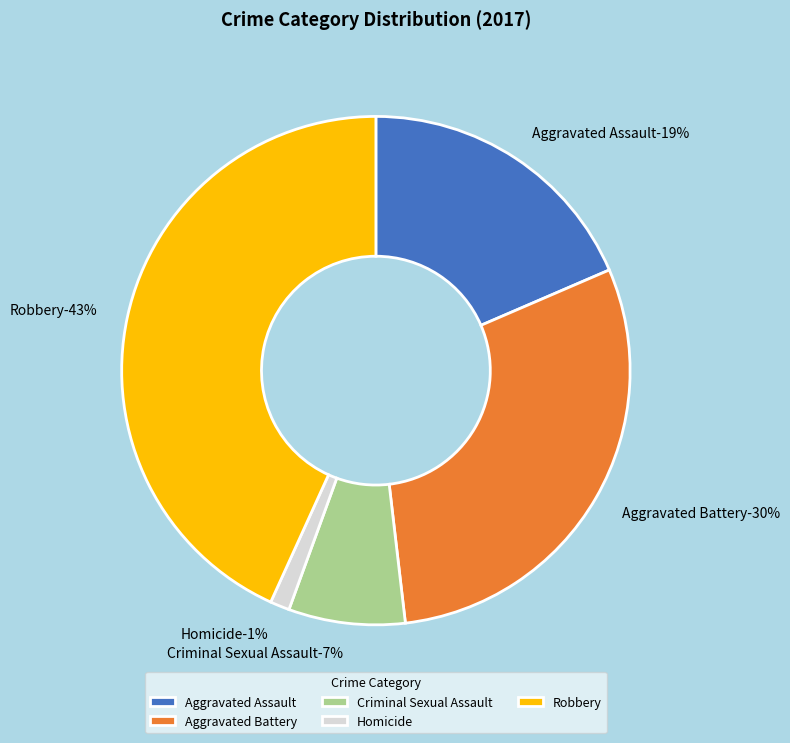

Which has a higher value, Homicide or Robbery?

Robbery